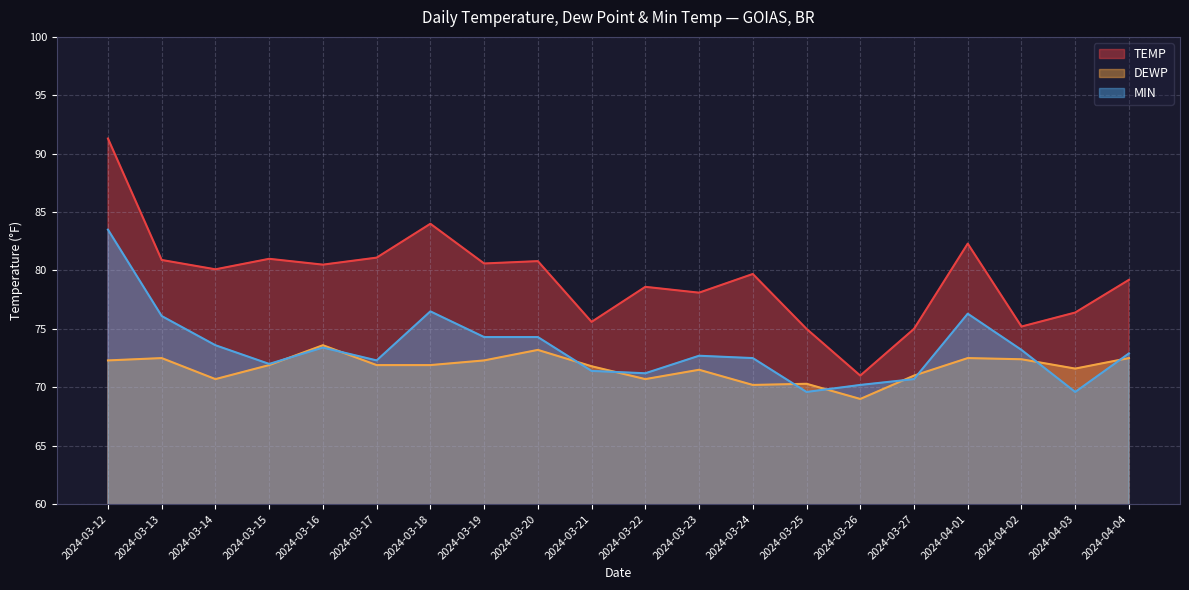

True or false: DEWP has a value of 122.3 at 2024-03-15.

False